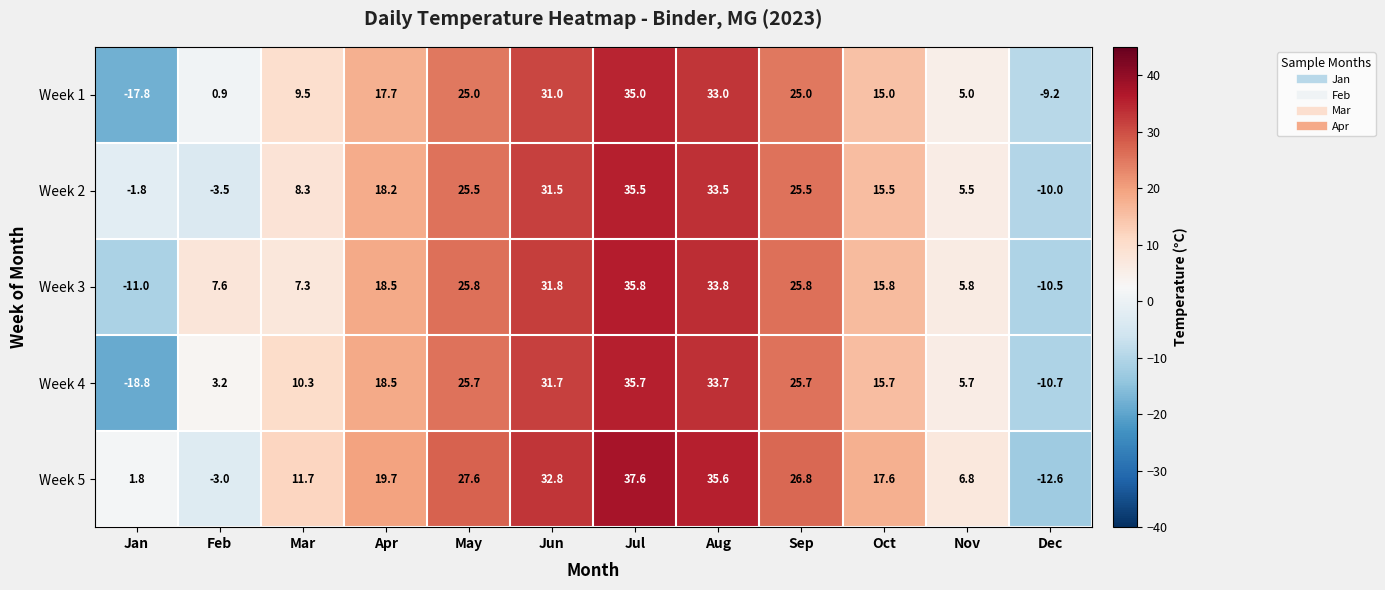

What is the difference between the highest and lowest values at Apr?

2.0